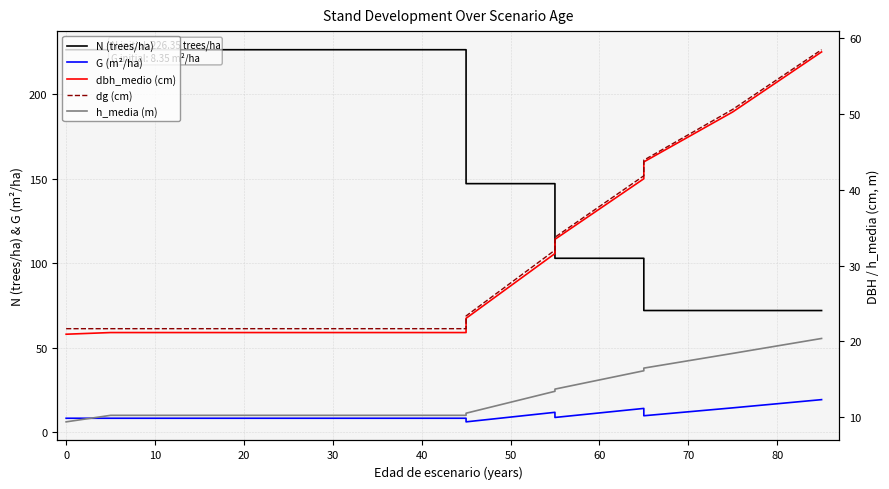

How many values in the N (trees/ha) series exceed 226?

7